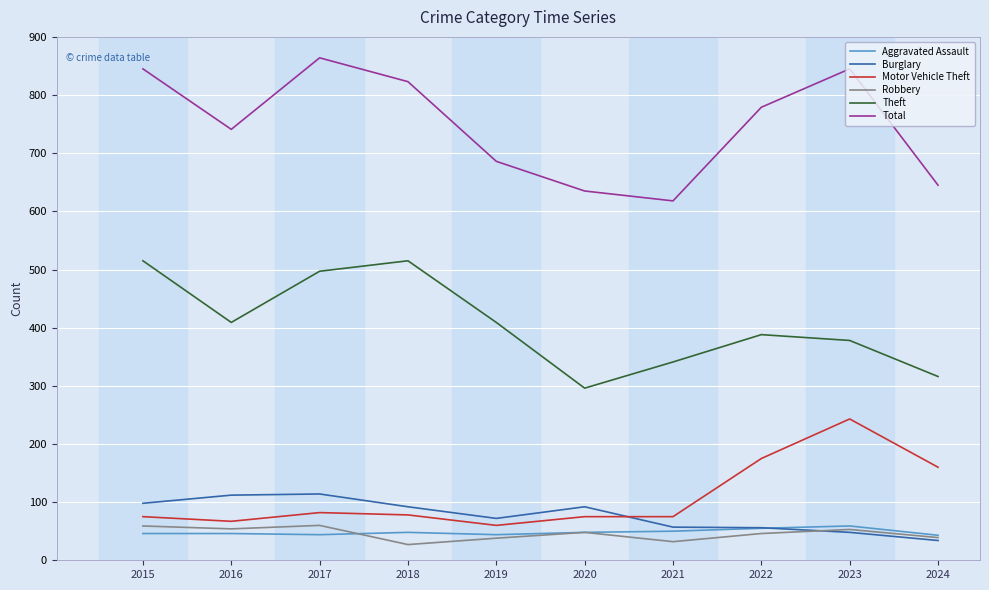

True or false: Theft has a value of 571 at 2019.

False